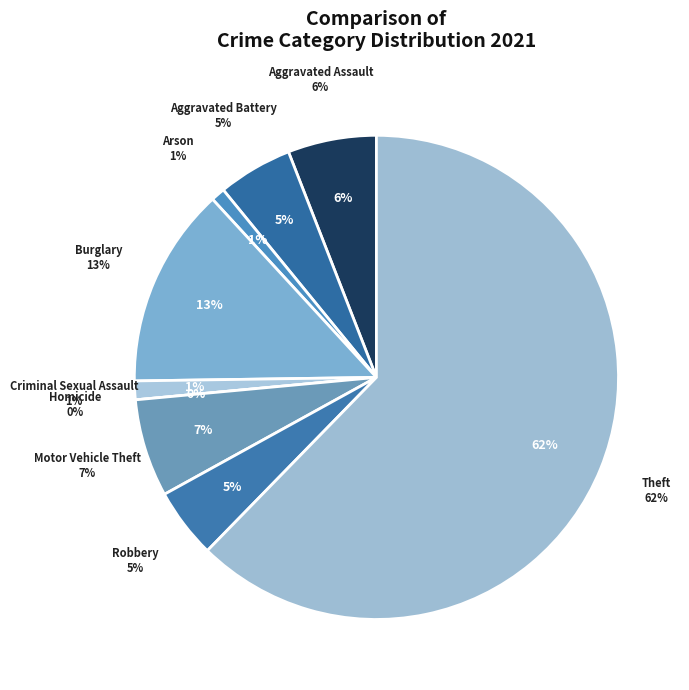

To the nearest percent, what is the difference between the Robbery and Homicide slice percentages?

5%